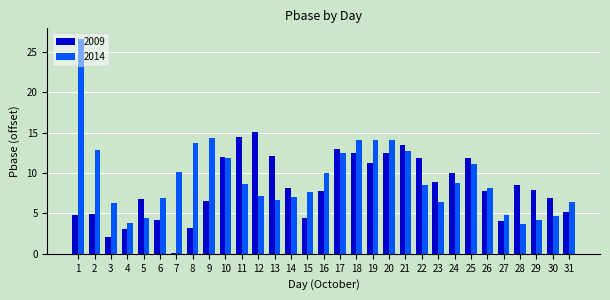

Is it true that 2009 equals 13.5 at 21?

True